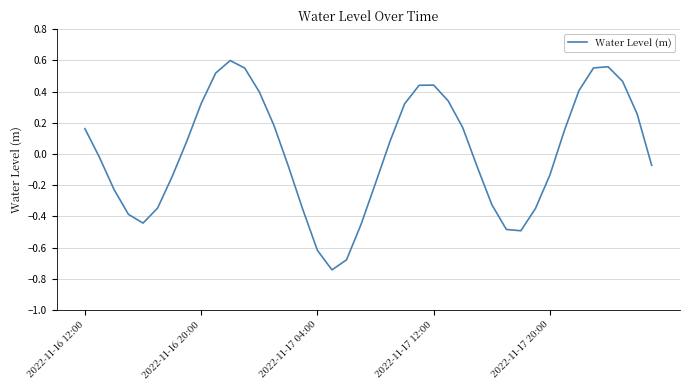

What is the minimum value shown in the chart?

-0.7